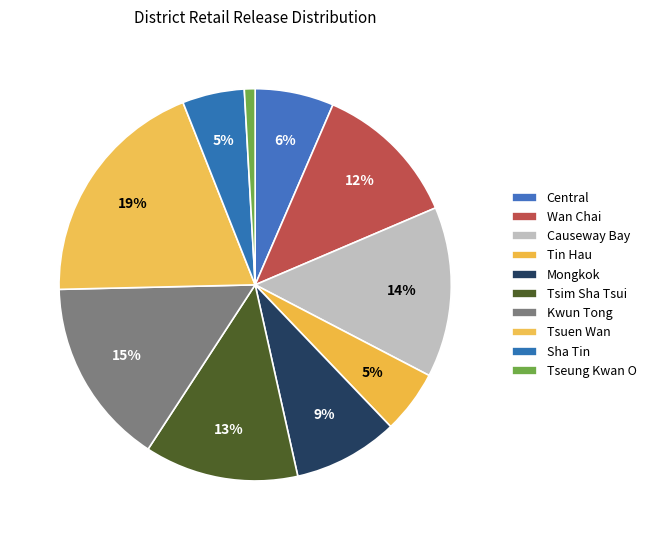

To the nearest percent, what percentage of the pie is Causeway Bay?

14%